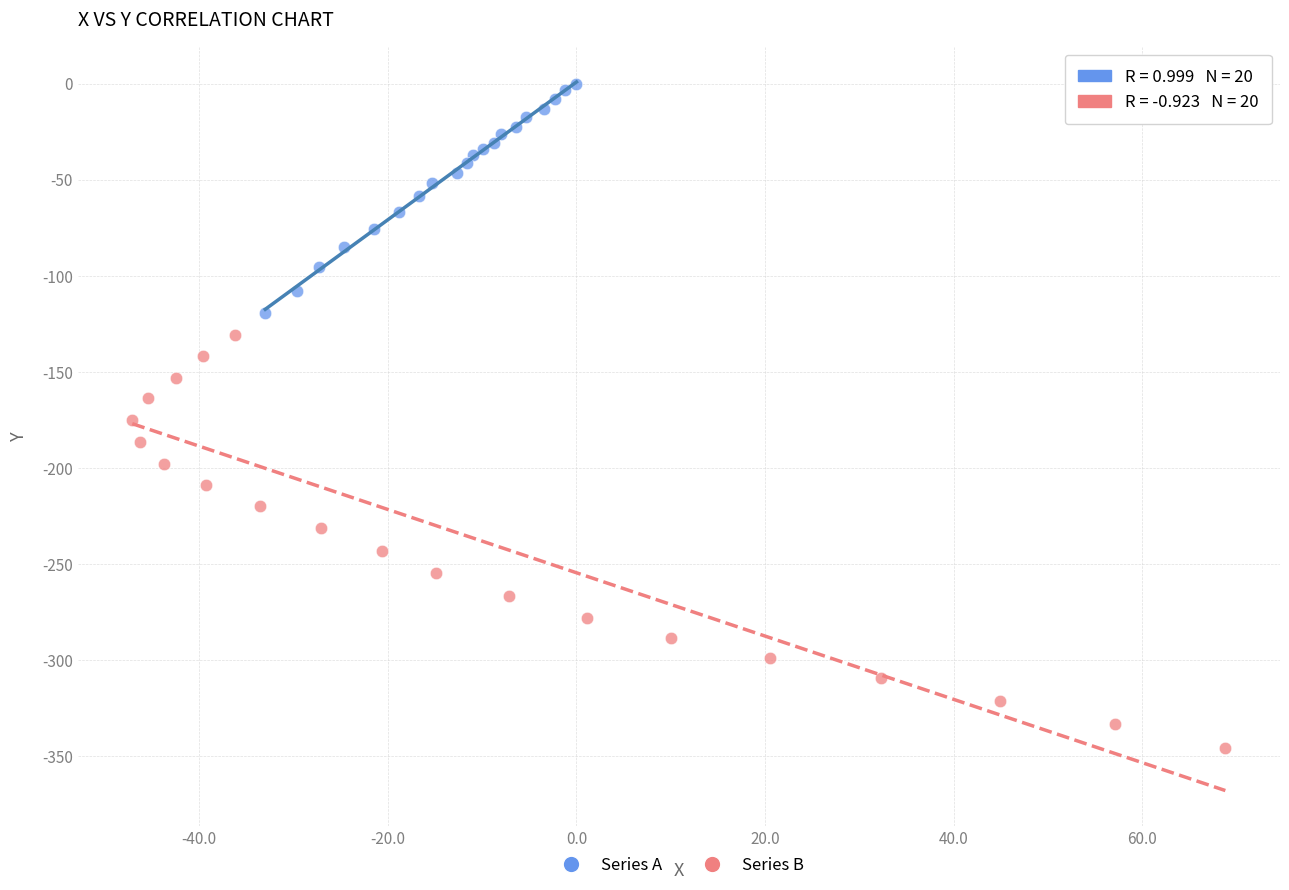

Which series has the largest Y range (max minus min)?

Series B